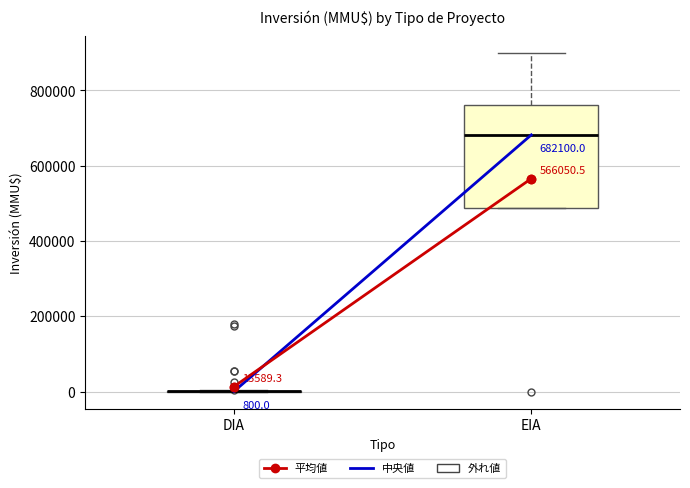

Which box is the tallest, from its lower edge to its upper edge?

EIA